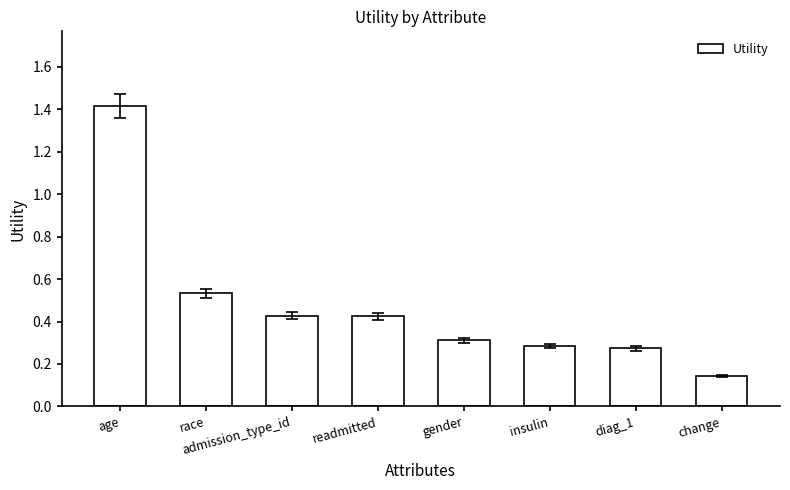

What is the label of the 3rd bar from the right?

insulin